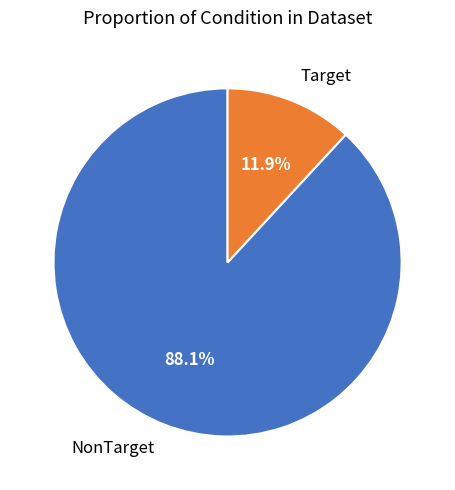

To the nearest percent, what portion does NonTarget represent?

88%